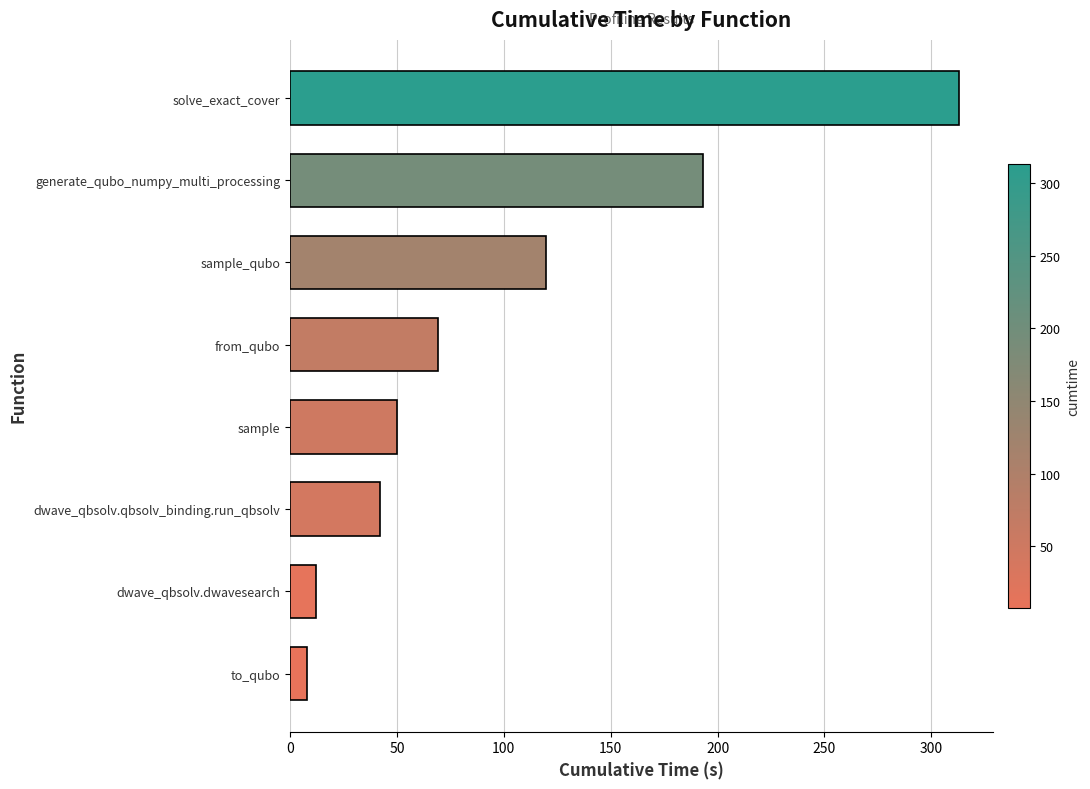

How many values are below 69?

4